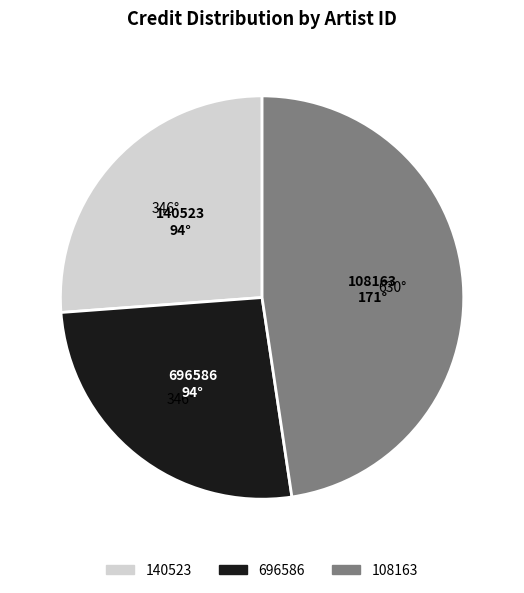

What is the largest slice in the pie chart?

108163